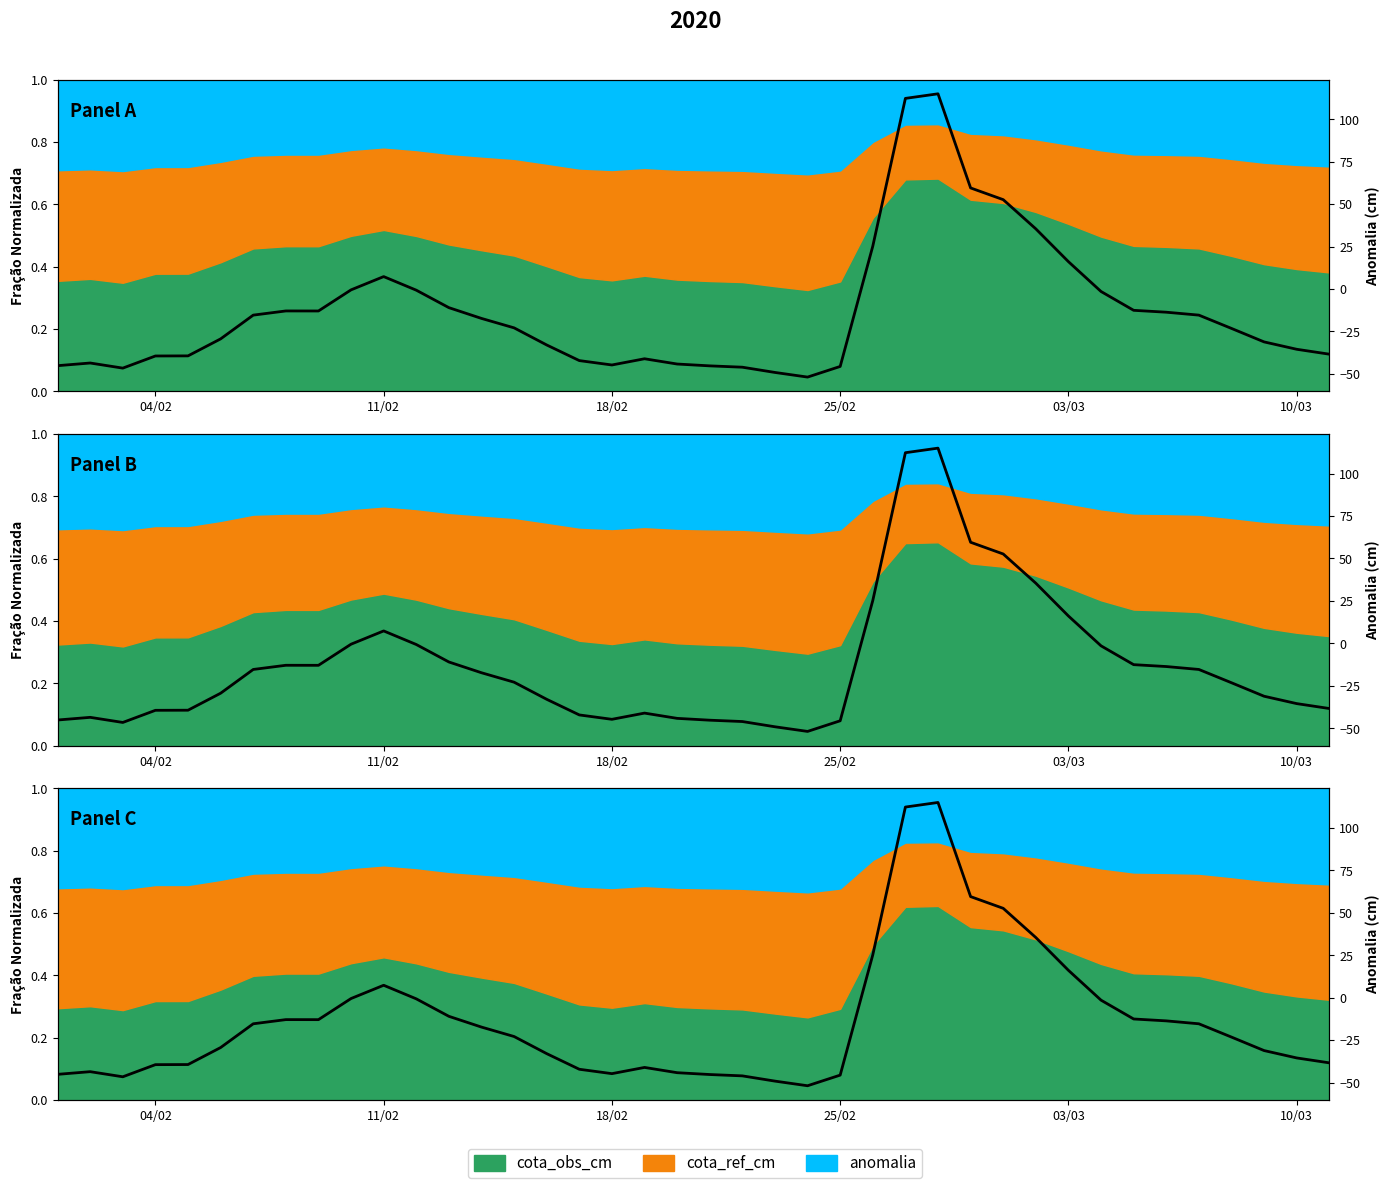

The chart shows a value of -0.2 at 11. True or false?

False